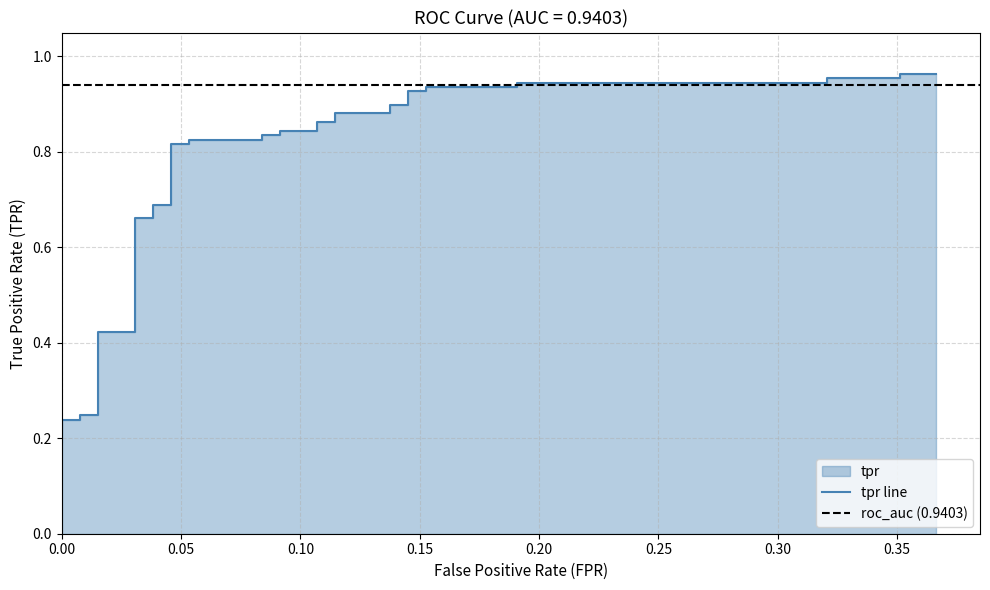

Reading right to left, extract all data points from this chart.

1.0	1.0	1.0	1.0	0.9	0.9	0.9	0.9	0.9	0.9	0.9	0.9	0.9	0.9	0.9	0.9	0.8	0.8	0.8	0.8	0.8	0.8	0.8	0.8	0.7	0.7	0.7	0.7	0.4	0.4	0.3	0.3	0.3	0.2	0.2	0.2	0.2	0.2	0.2	0.2